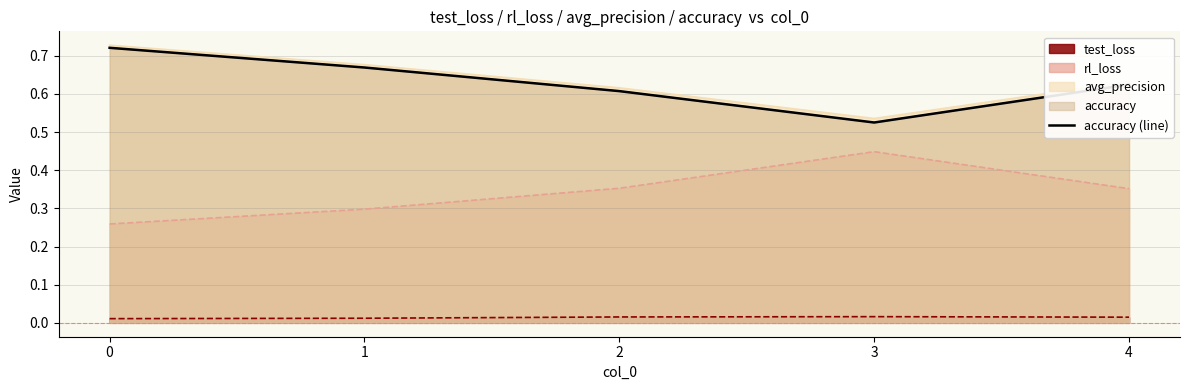

What is the sum of the values at 3 and 1?

1.2